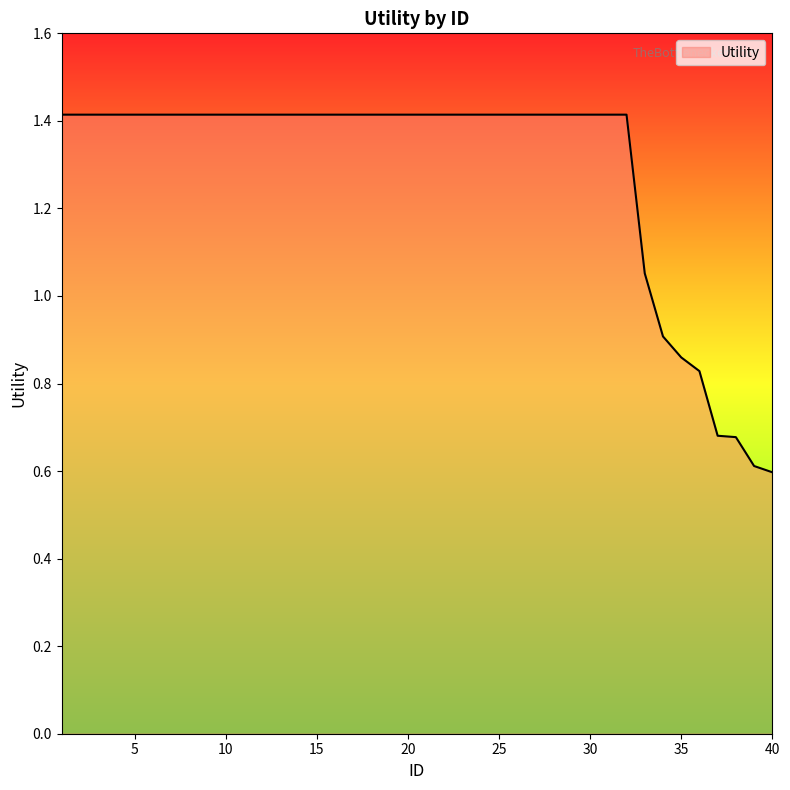

What is the greatest value displayed?

1.4